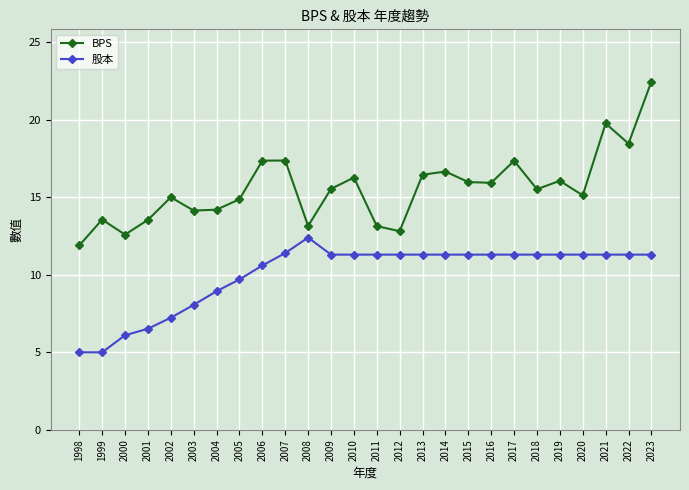

Where is the first local maximum for 股本?

2008